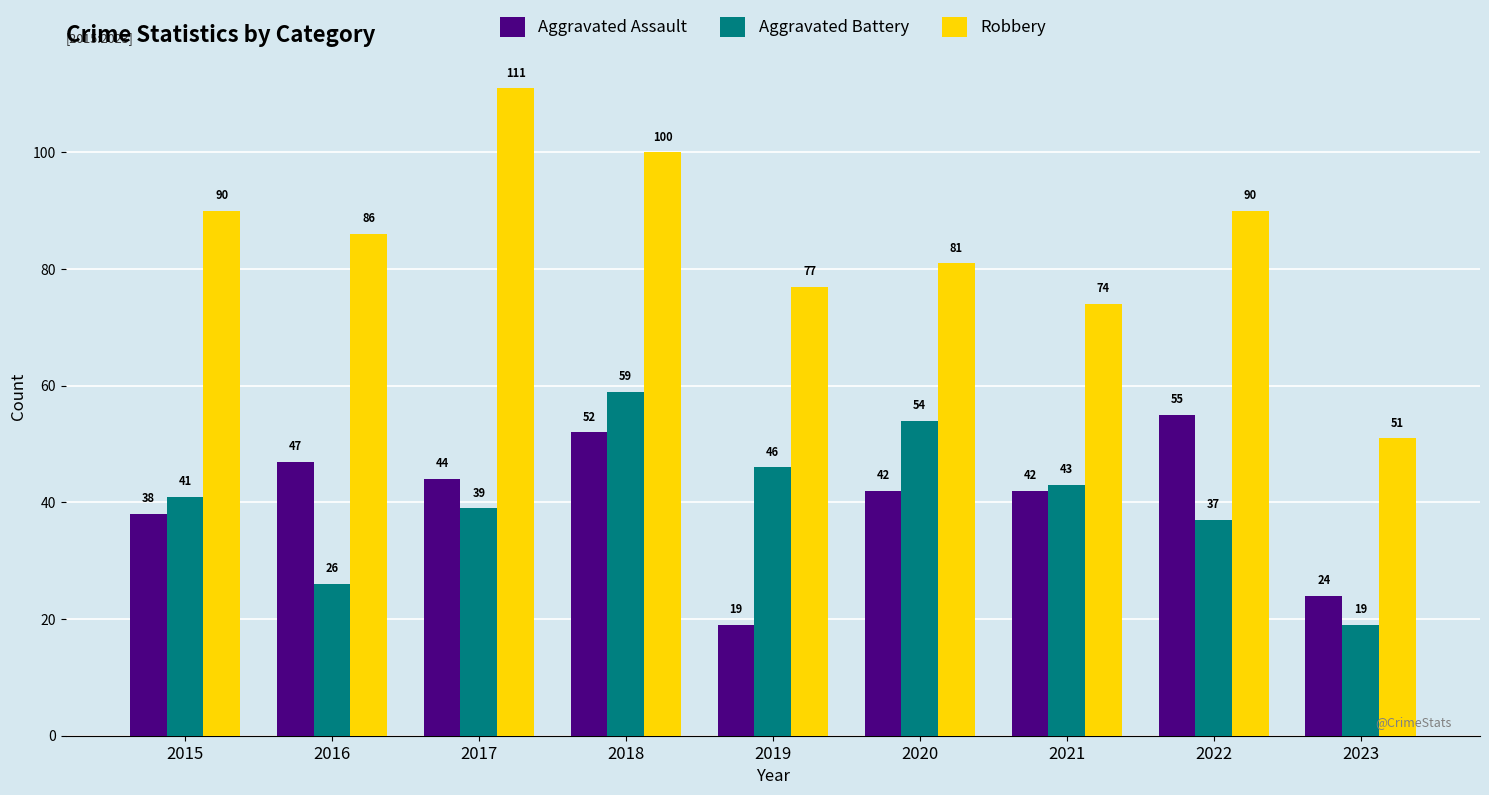

What is the difference between the Robbery values at 2017 and 2019?

34